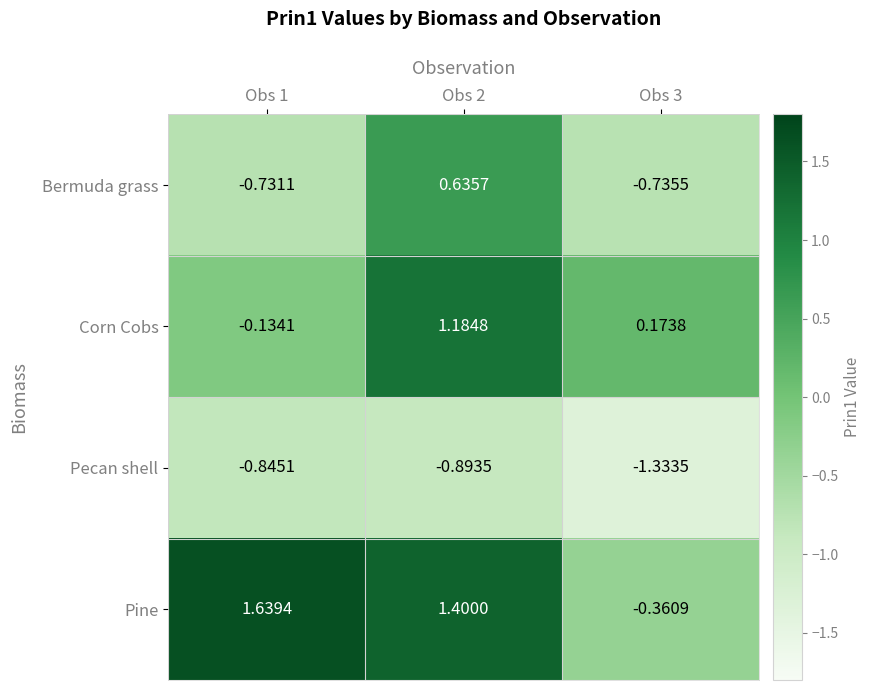

Between Obs 1 and Obs 2, which series saw the biggest shift?

Bermuda grass